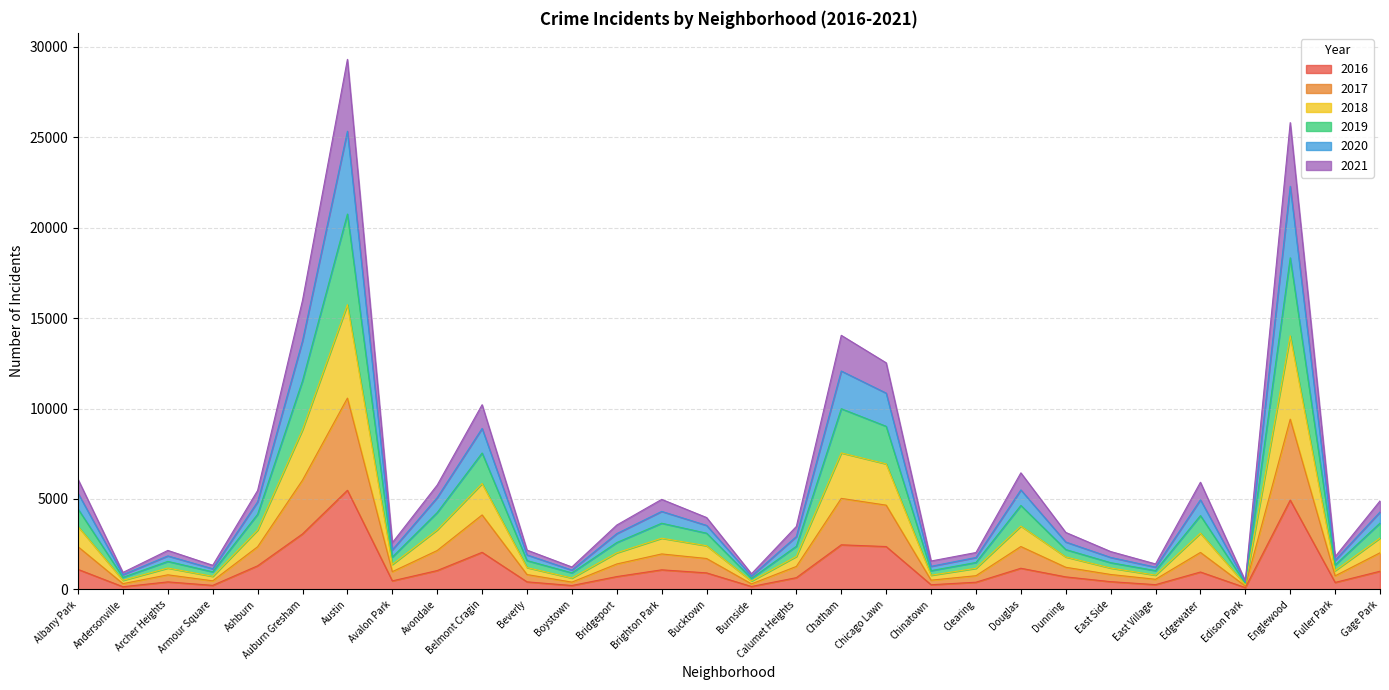

What is the sum of the 2016 values at Andersonville and East Village?

418